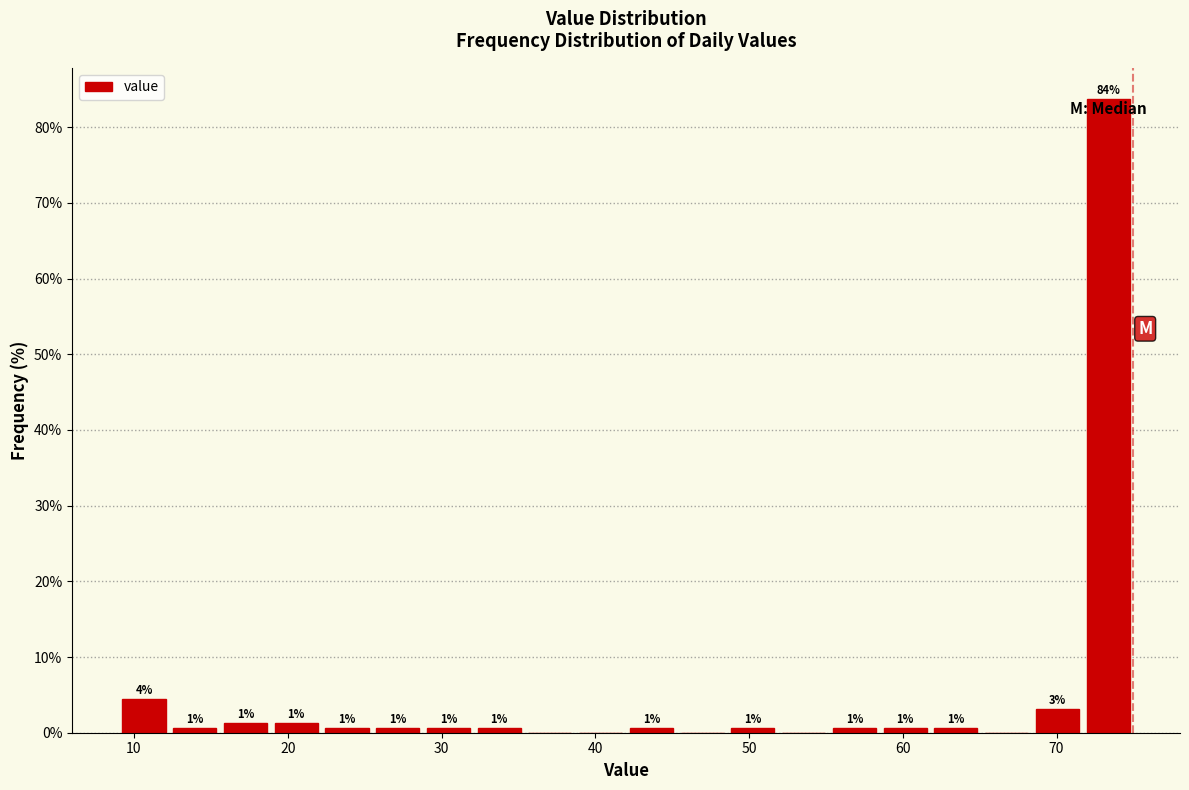

Read against the x-axis, roughly where is the centre of the tallest bar?

73